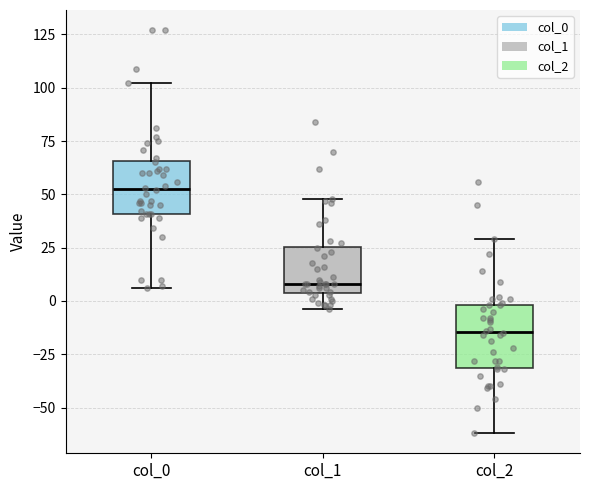

Reading left to right, read every box against the y-axis: the position of its median line, the range the box covers, and the ends of its whiskers. The values are not printed on the chart, so give them approximately, as read against the axis.

col_0: median 55, box 40 to 65, whiskers 5 to 100
col_1: median 10, box 5 to 25, whiskers -5 to 50
col_2: median -15, box -30 to 0, whiskers -60 to 30